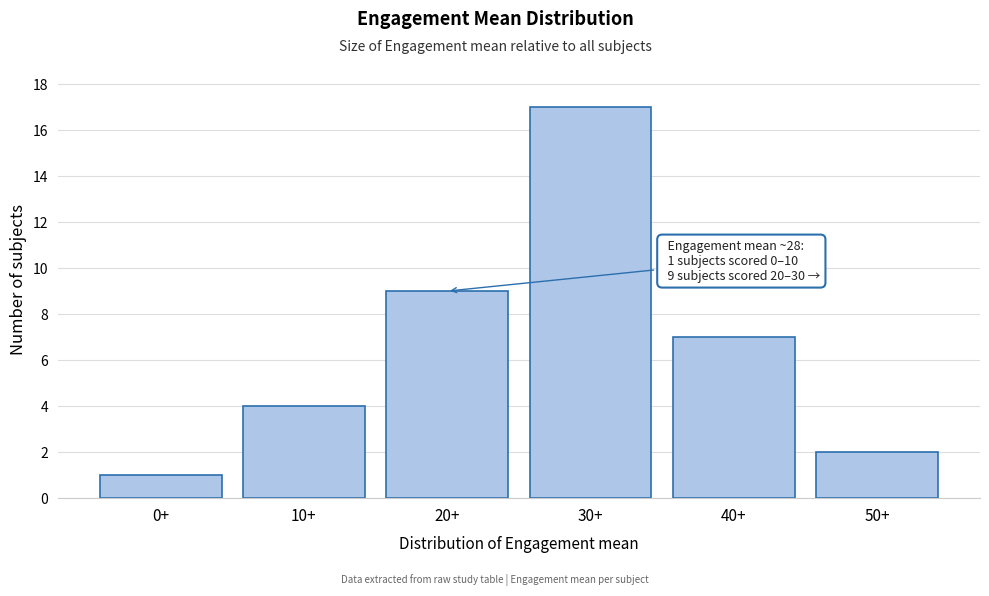

Reading right to left, transcribe all the data shown in this chart.

50+=2	40+=7	30+=17	20+=9	10+=4	0+=1